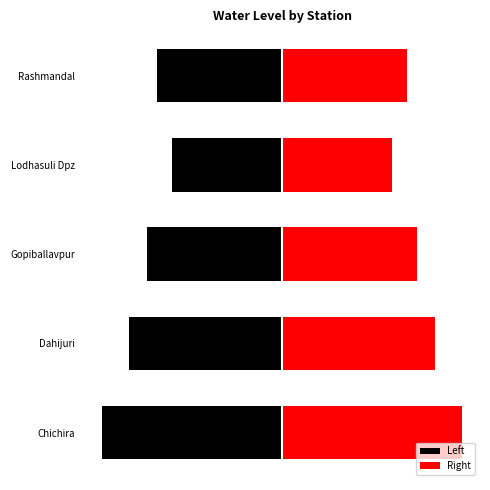

How many data points in Right are above 5?

4